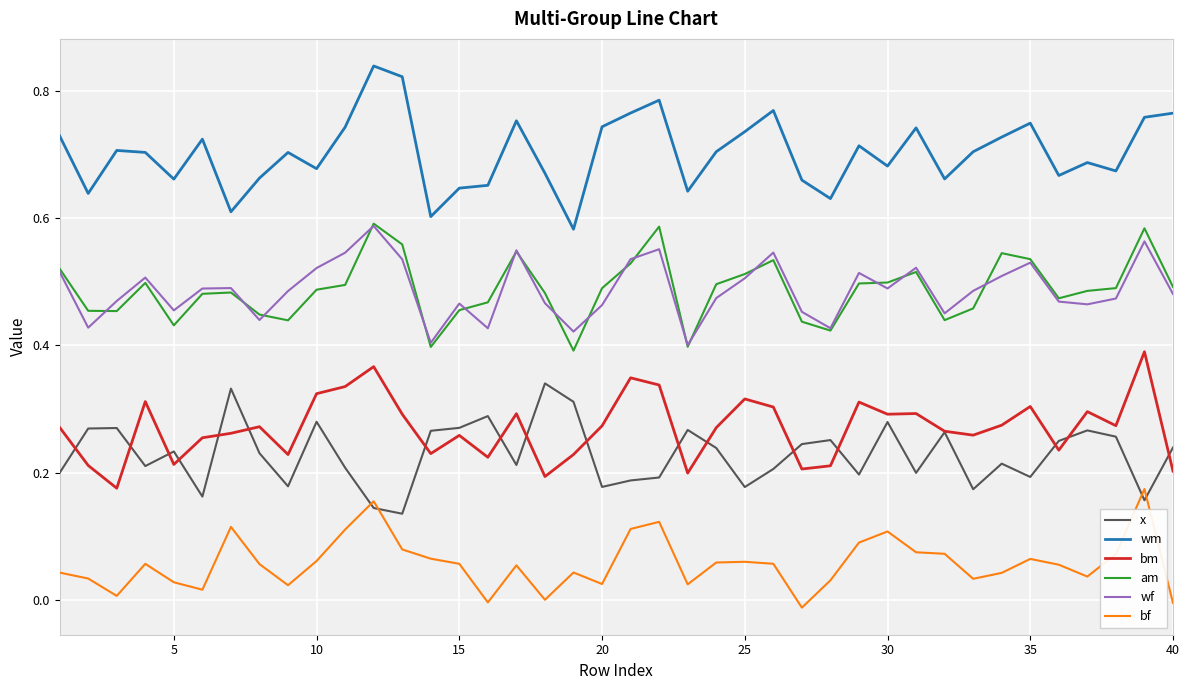

Which series has the largest total across all categories?

wm